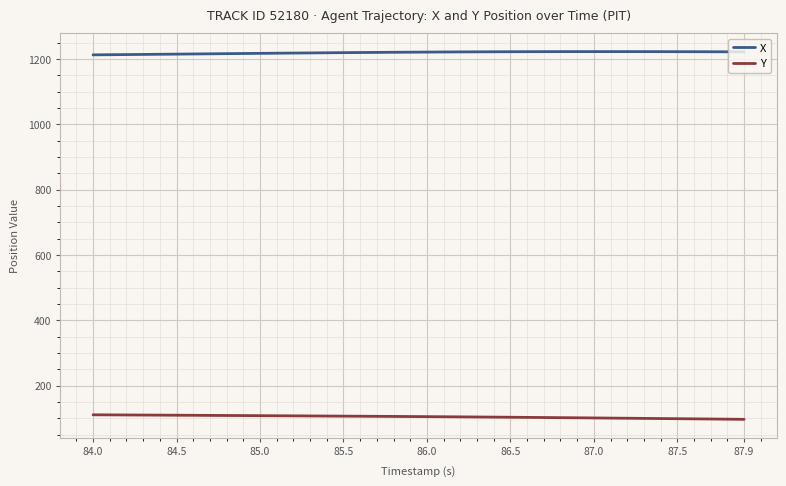

What is the sum of all Y values?

4185.1